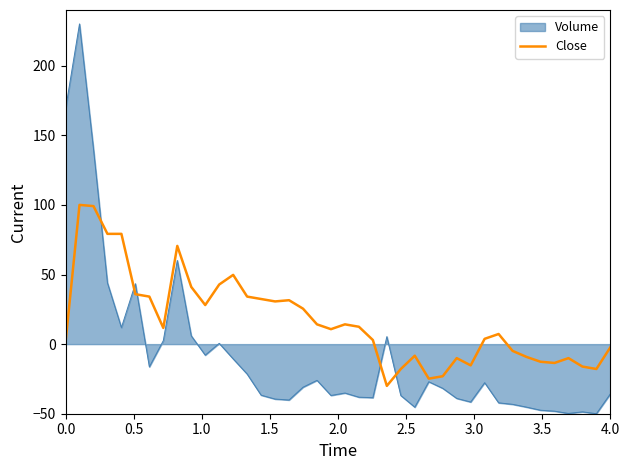

What is the maximum value for Close?

100.0